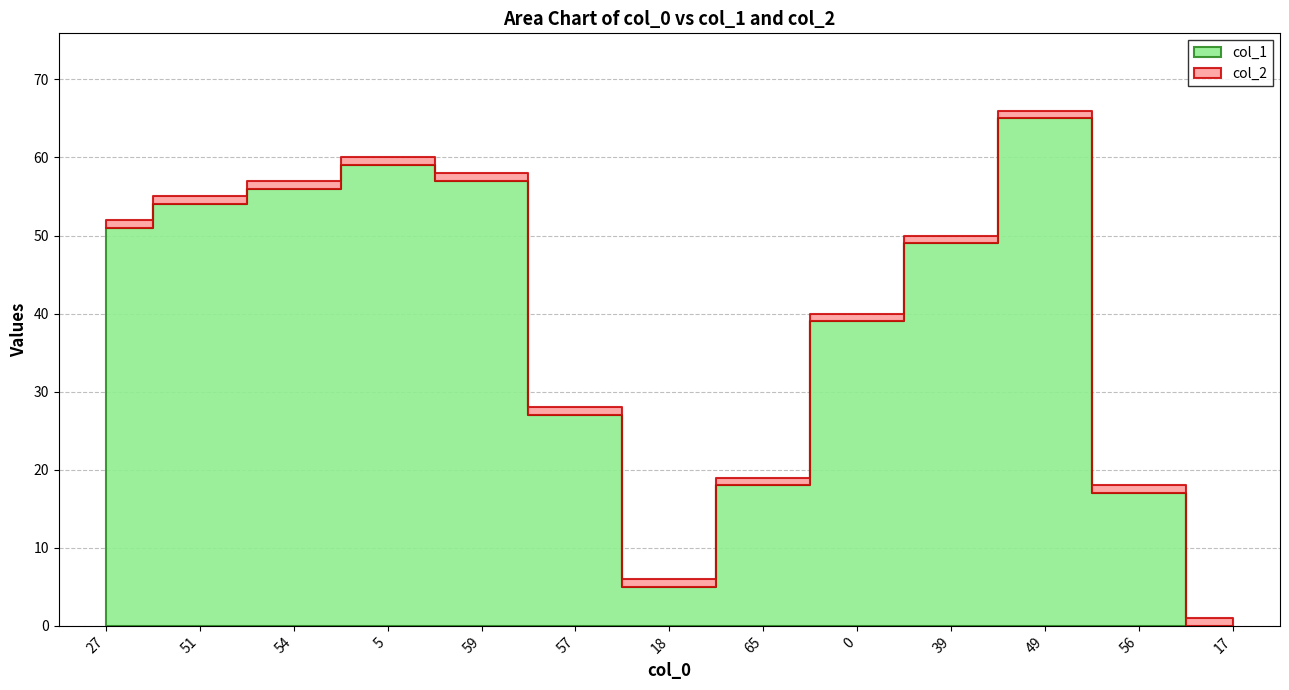

At which label is col_2 closest to 1?

27